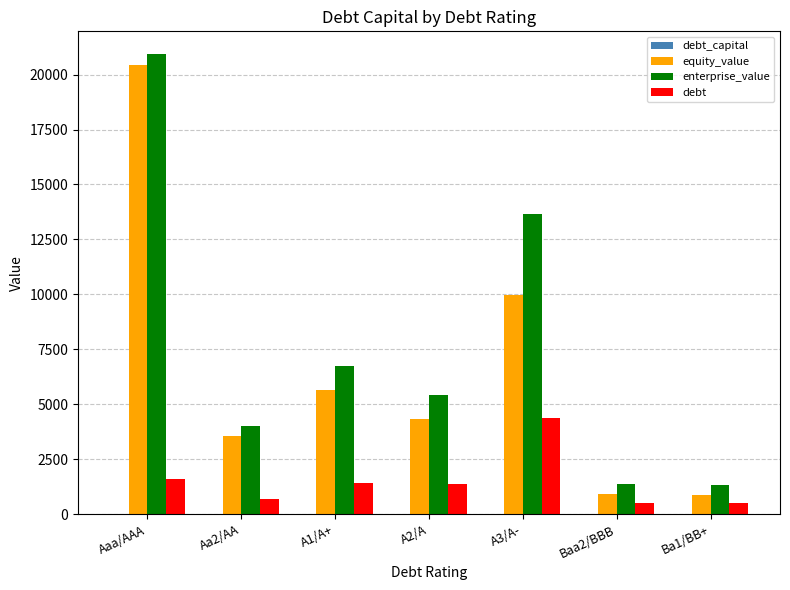

What is the sum of all equity_value values?

45745.2